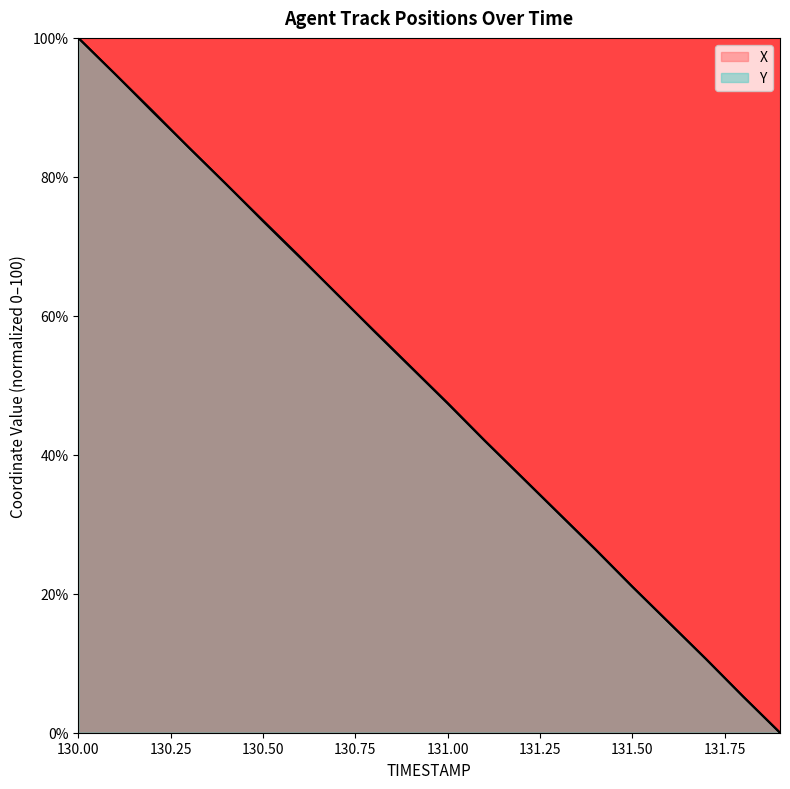

What is the label of the 12th point from the left?

131.1